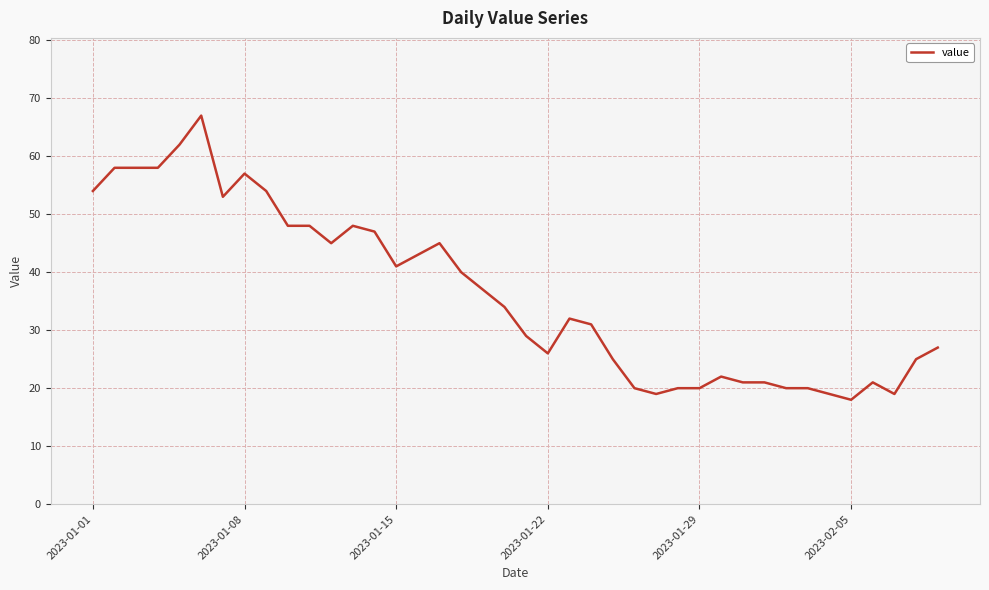

What is the smallest value displayed?

18